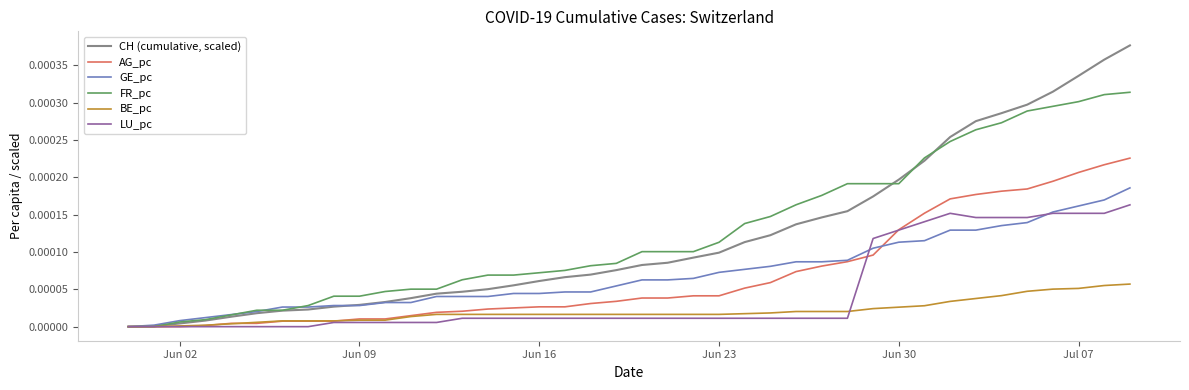

Count the number of categories in the chart.

40